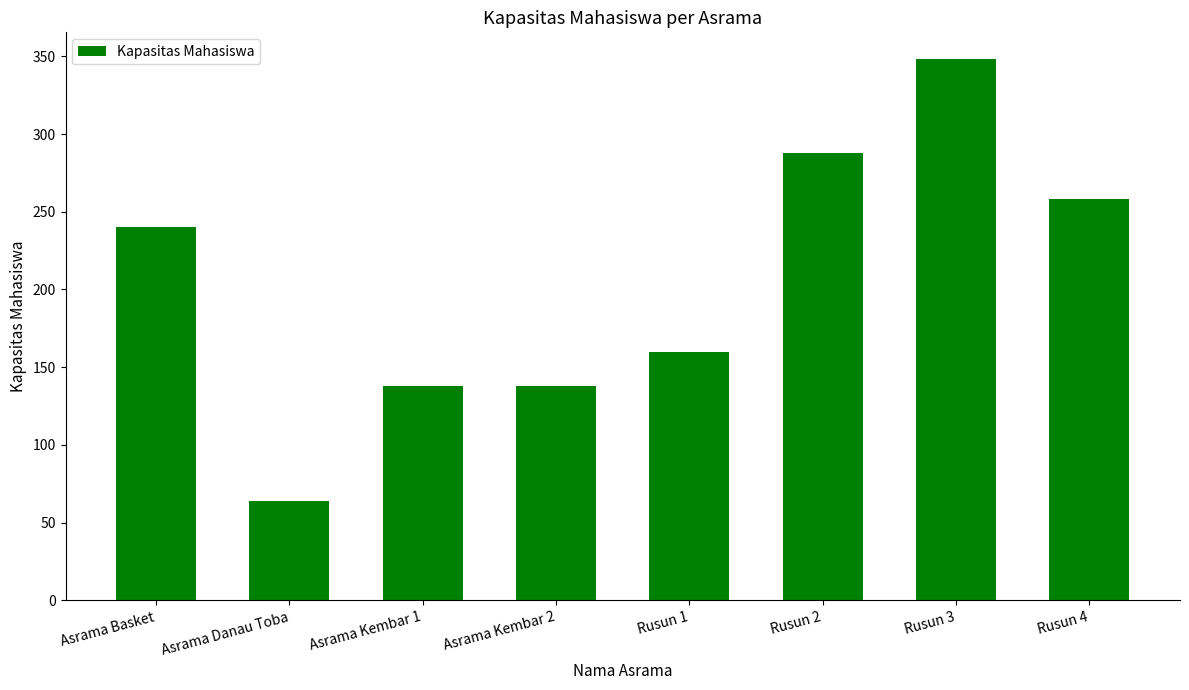

What is the difference between the values at Asrama Kembar 2 and Rusun 3?

210